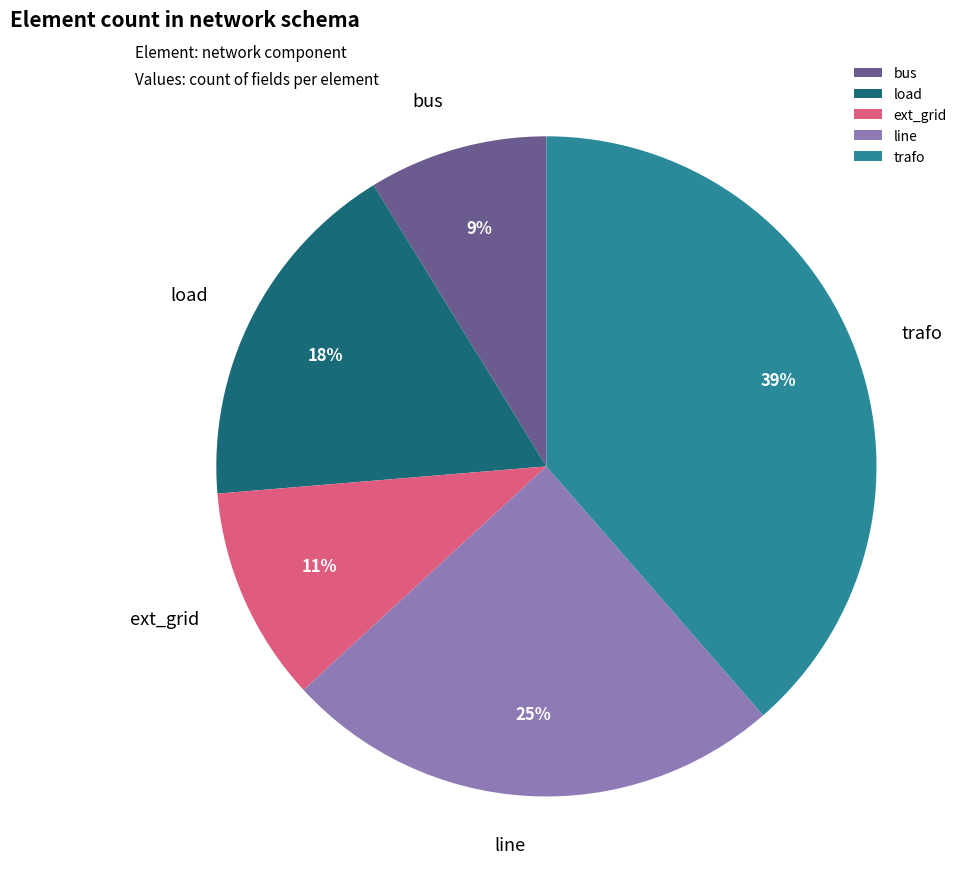

Is the sum of bus and load greater than half?

No